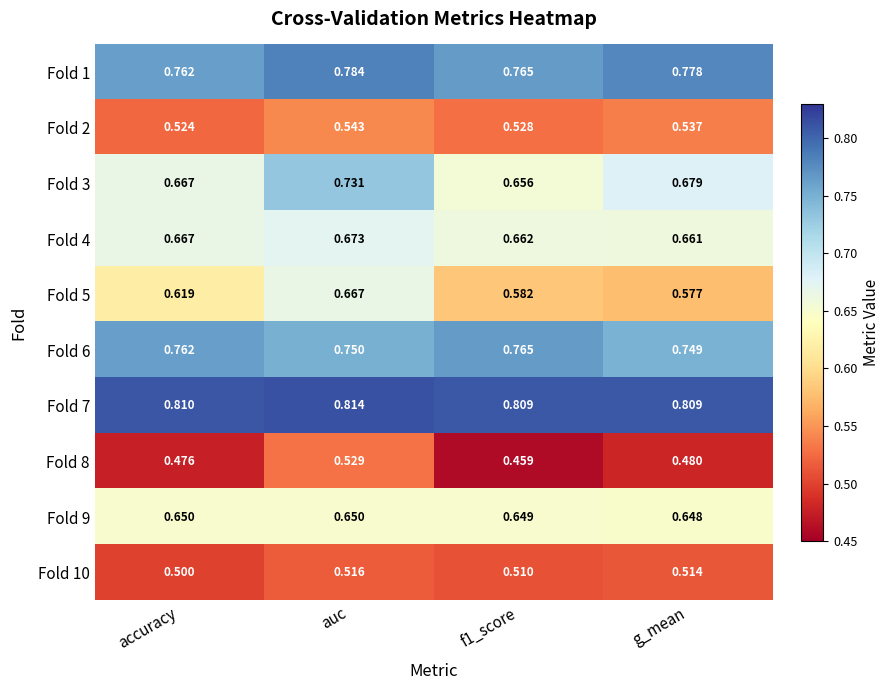

Which series has the largest total across all categories?

Fold 7